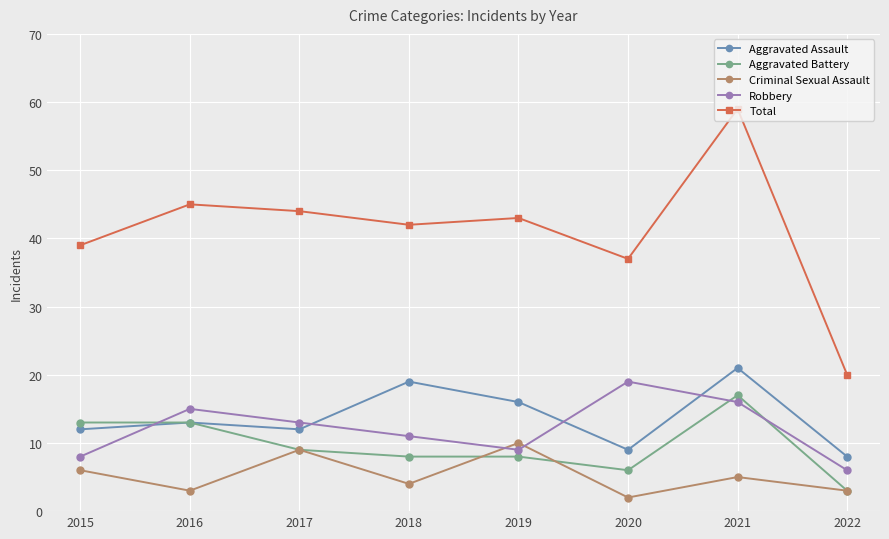

At which category is the sum across all series the highest?

2021